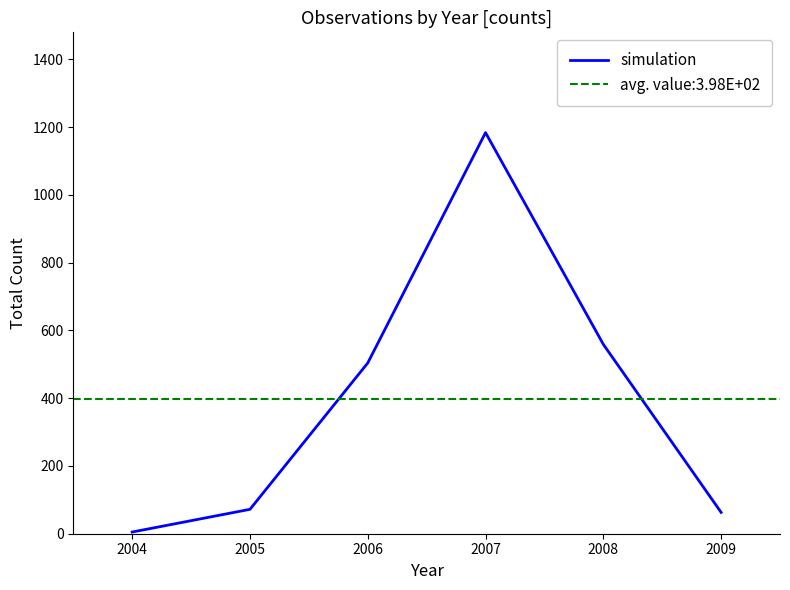

Which category has the highest value in the simulation series?

2007